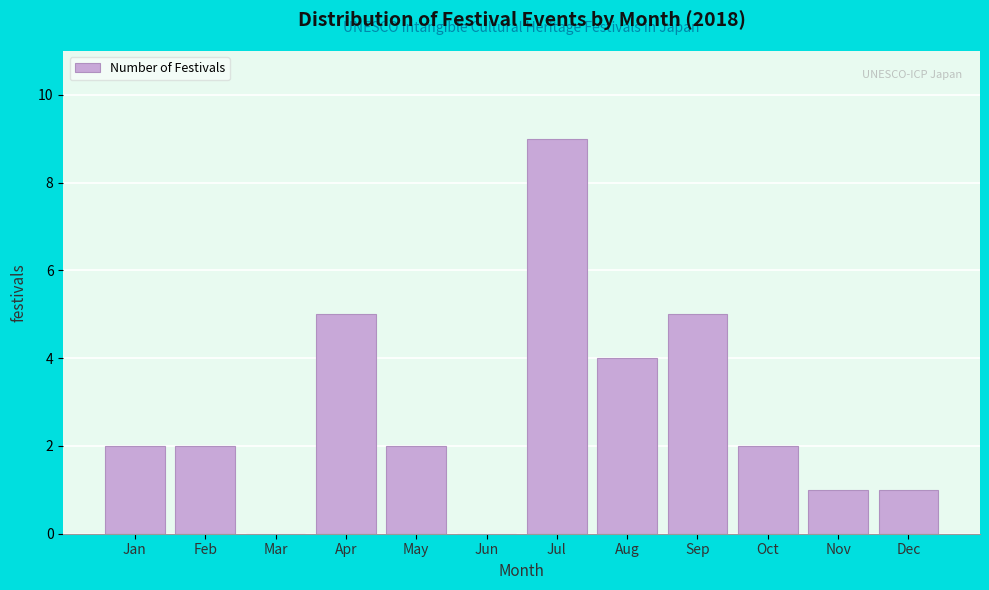

Reading left to right, list all the values displayed in this chart.

Jan=2	Feb=2	Mar=0	Apr=5	May=2	Jun=0	Jul=9	Aug=4	Sep=5	Oct=2	Nov=1	Dec=1